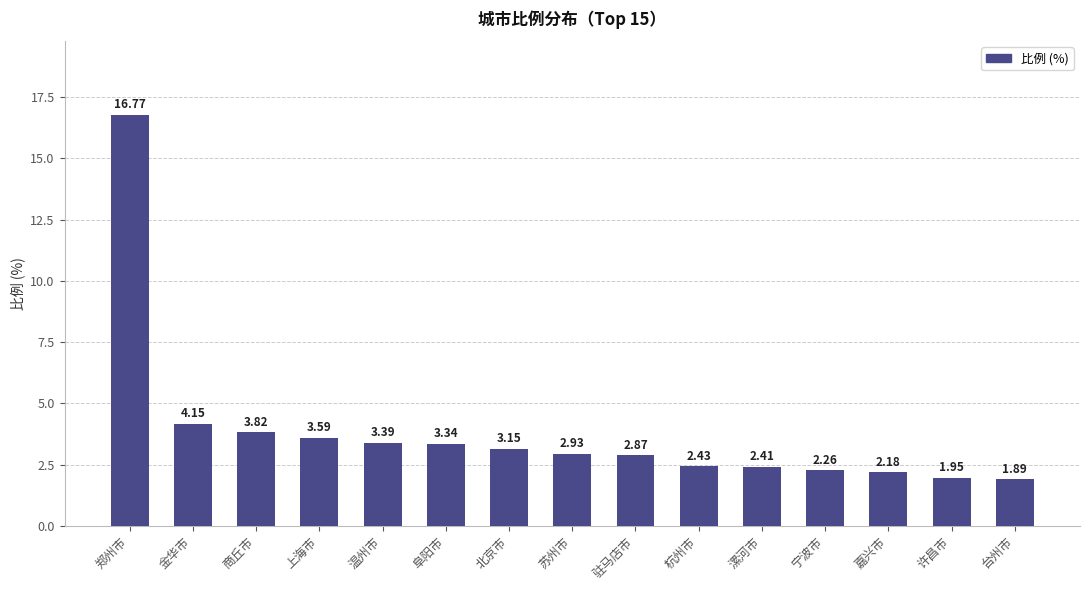

What is the label of the 6th bar from the right?

杭州市